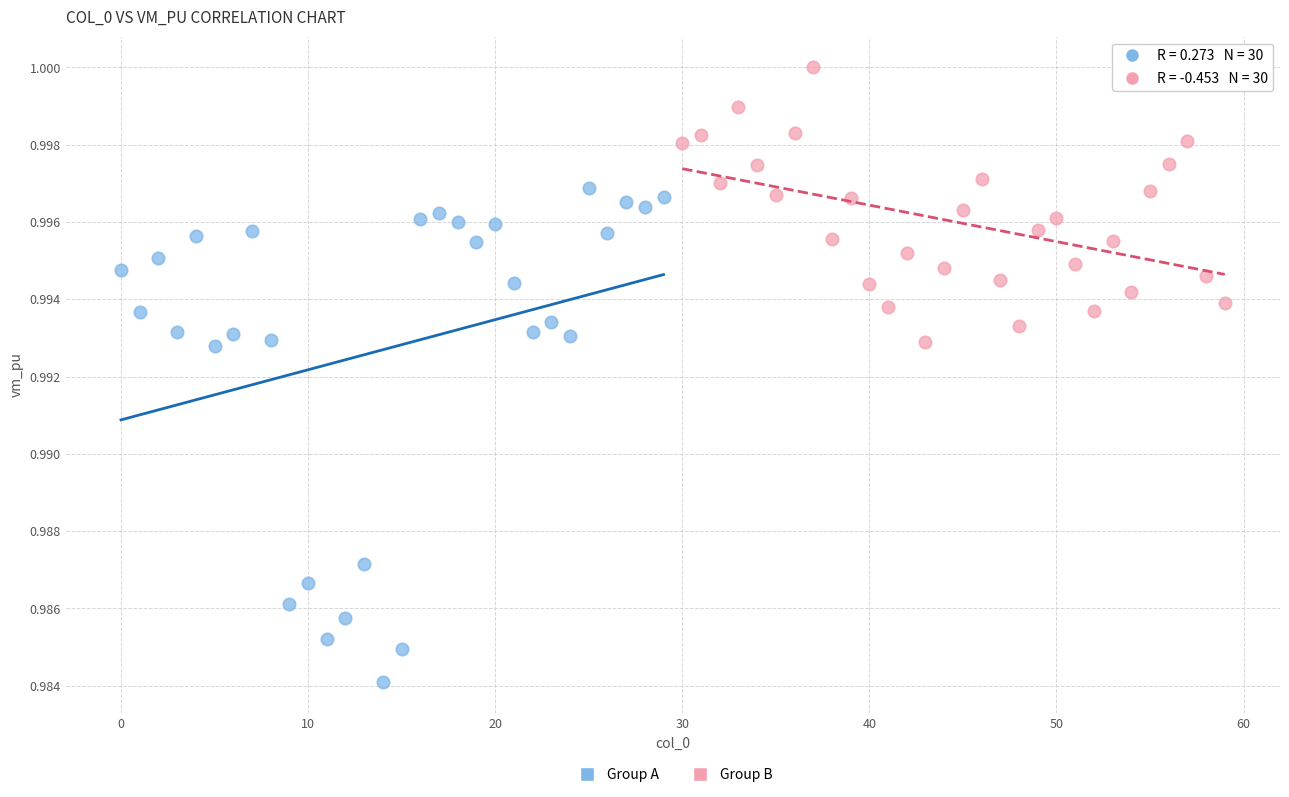

Which series has the largest Y range (max minus min)?

Group A